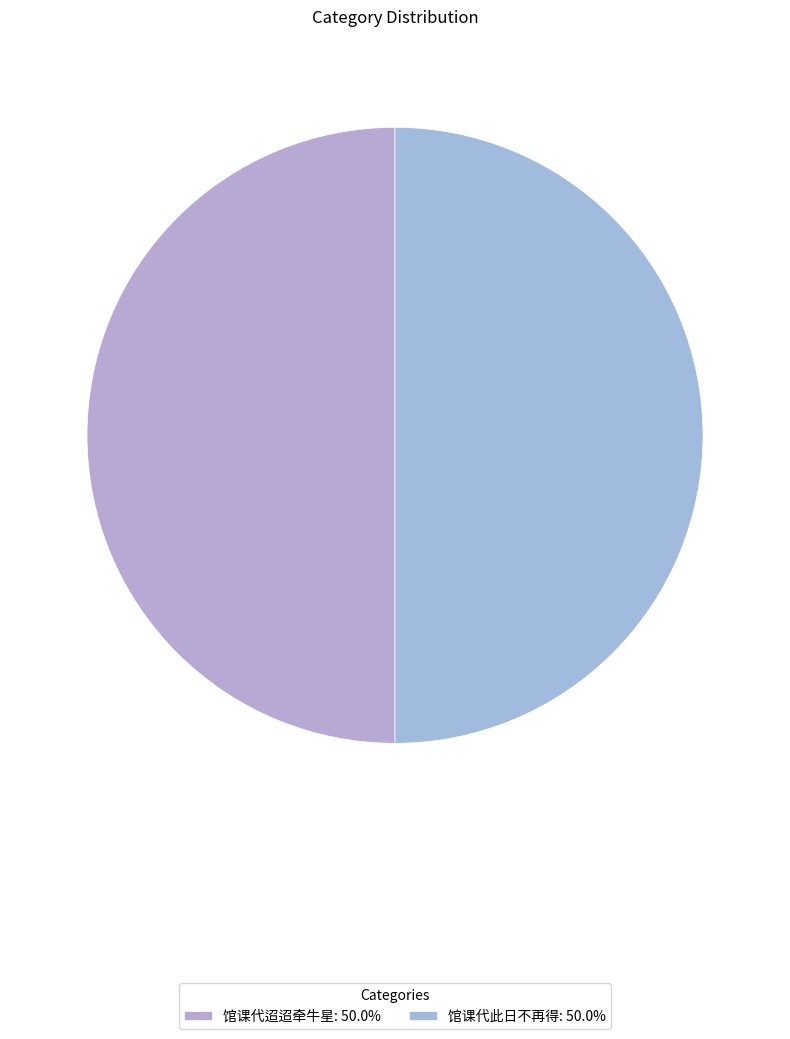

The 馆课代此日不再得 slice represents 56% of the pie. True or false?

False